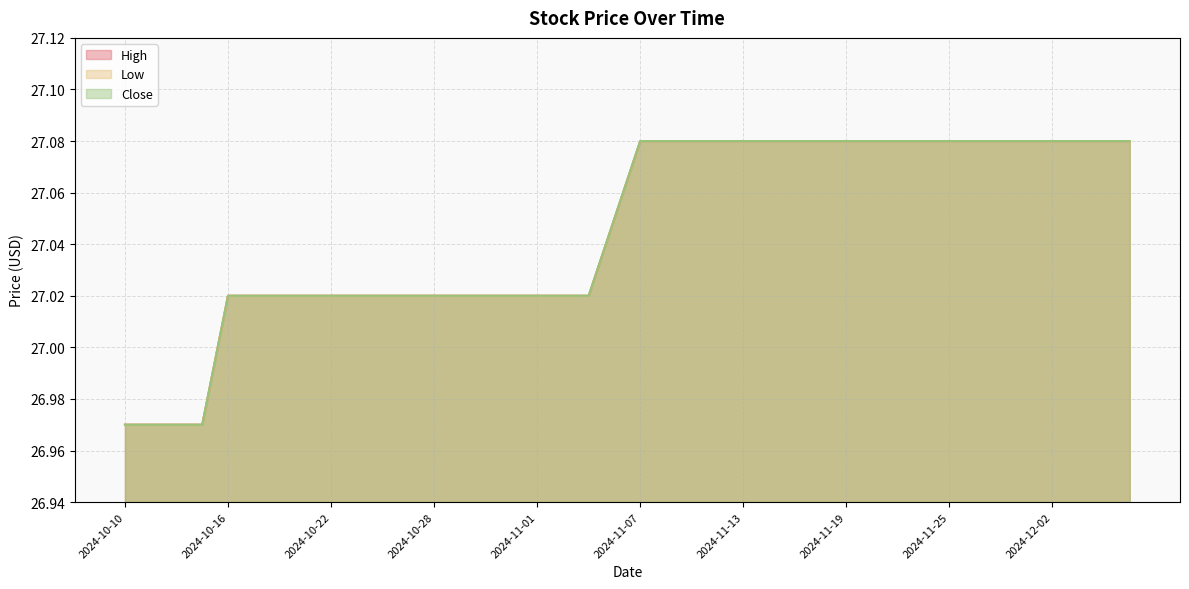

Which series has the largest total across all categories?

High